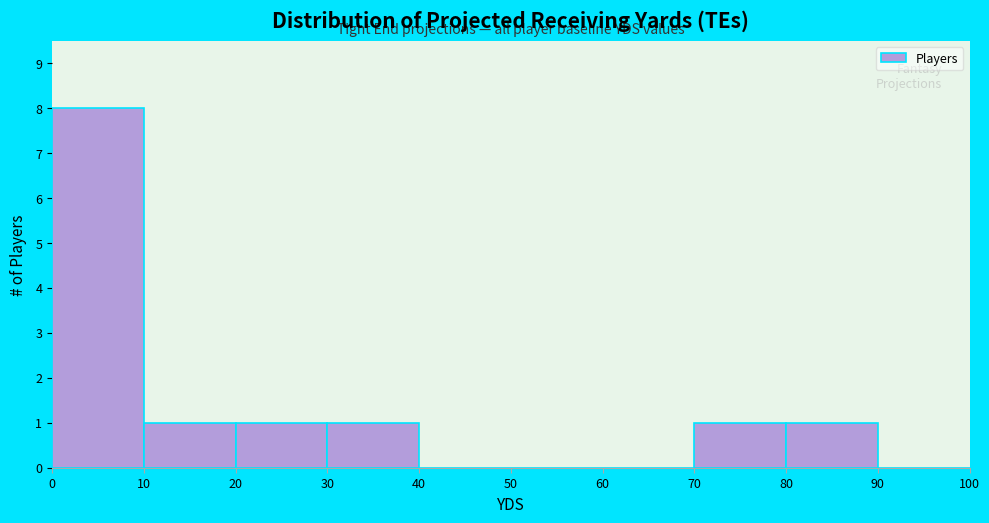

Reading left to right, list every bar in this chart as the range it spans on the x-axis followed by its height. The values are not printed on the chart, so give them approximately, as read against the axis.

0 to 10: 8
10 to 20: 1
20 to 30: 1
30 to 40: 1
40 to 50: 0
50 to 60: 0
60 to 70: 0
70 to 80: 1
80 to 90: 1
90 to 100: 0